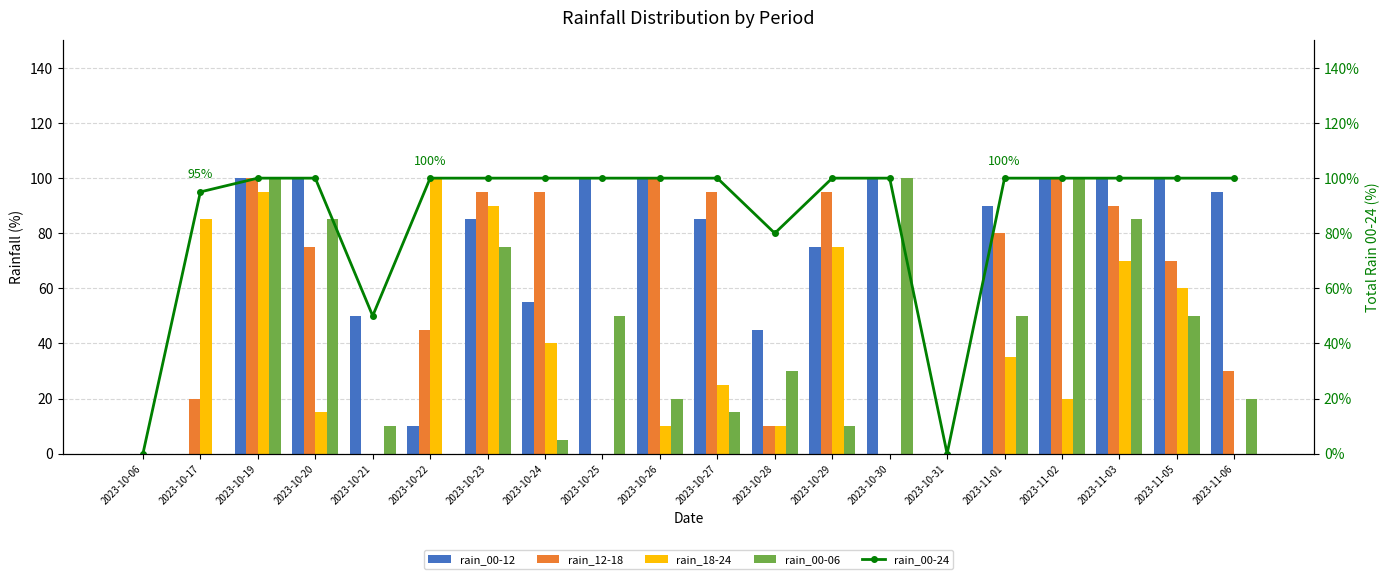

List the series in order of their peak value, lowest first.

rain_00-12, rain_12-18, rain_18-24, rain_00-06, rain_00-24